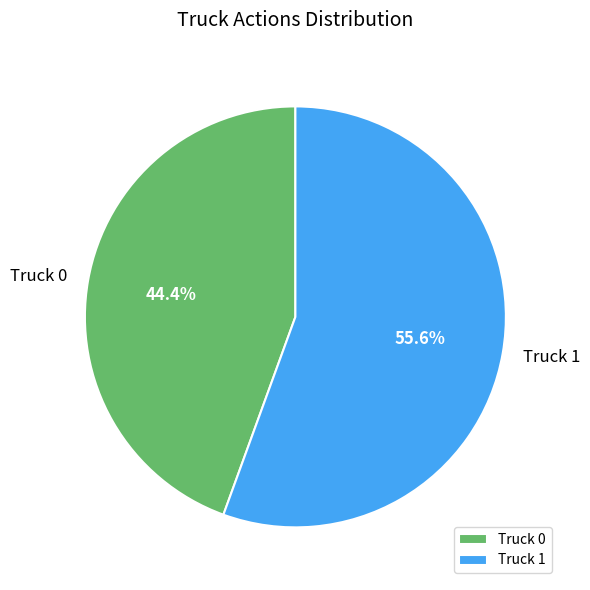

Is Truck 0 the majority of the pie?

No